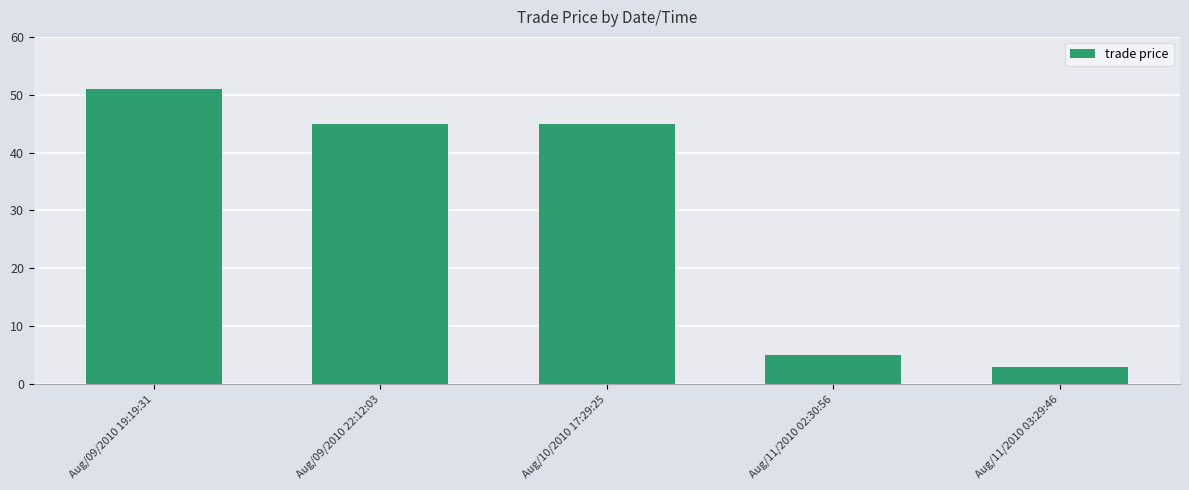

What is the label of the 3rd bar from the right?

Aug/10/2010 17:29:25